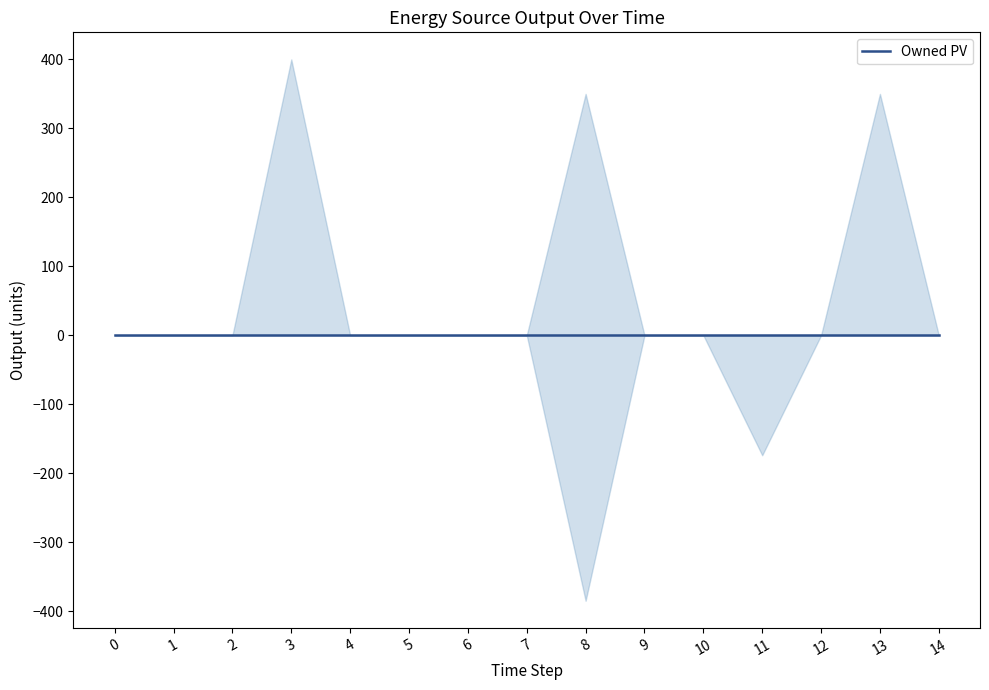

True or false: Owned PV has more than 1 points higher than both neighbors.

False